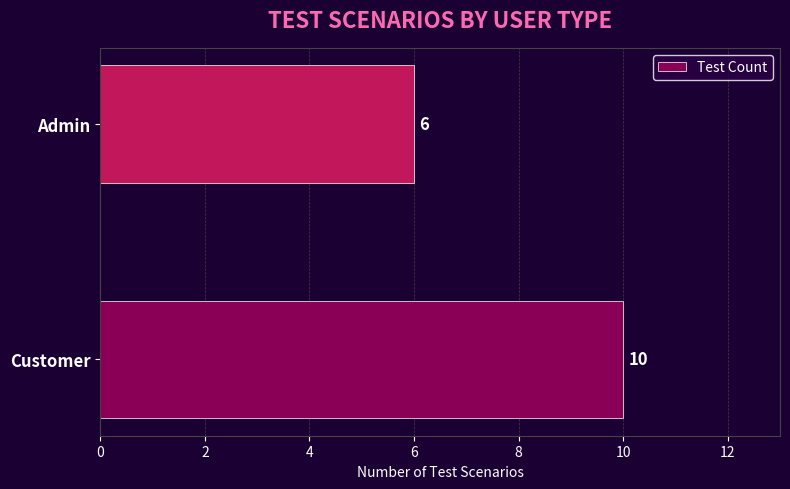

Is it true that the value at Admin is 6?

True